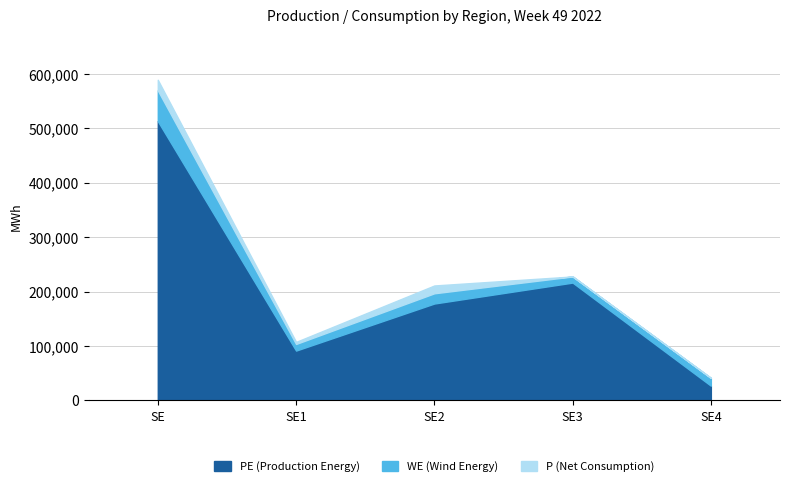

Rank the series at SE1 from highest to lowest value.

PE, P, WE